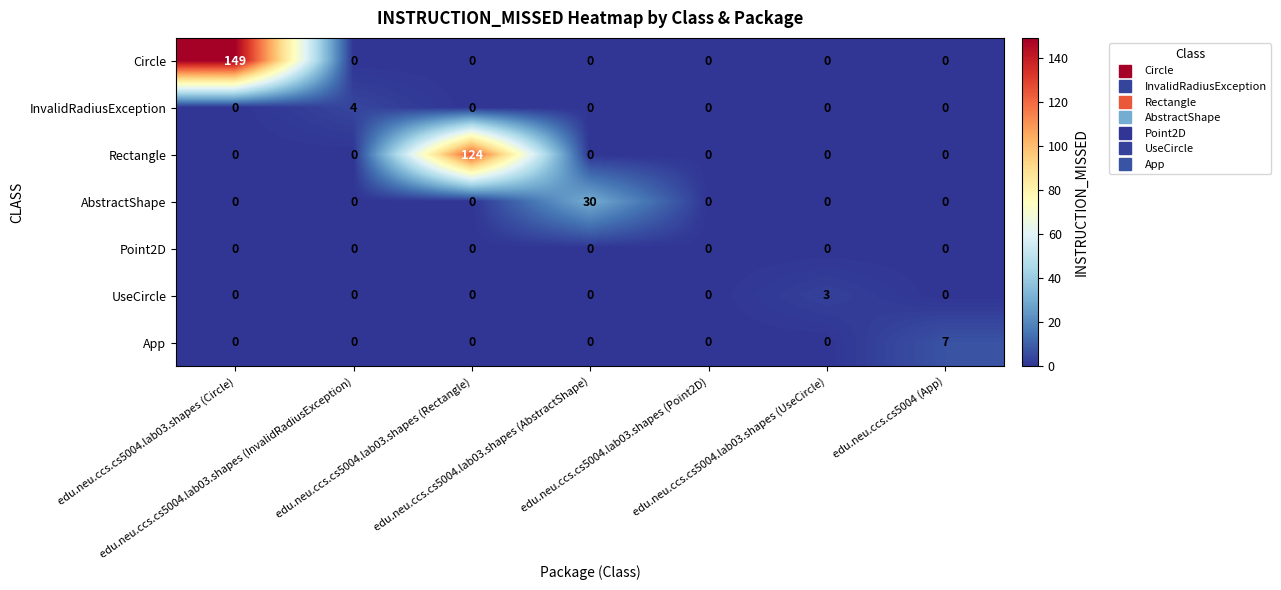

What is the difference between the maximum and second lowest values in the Circle series?

149